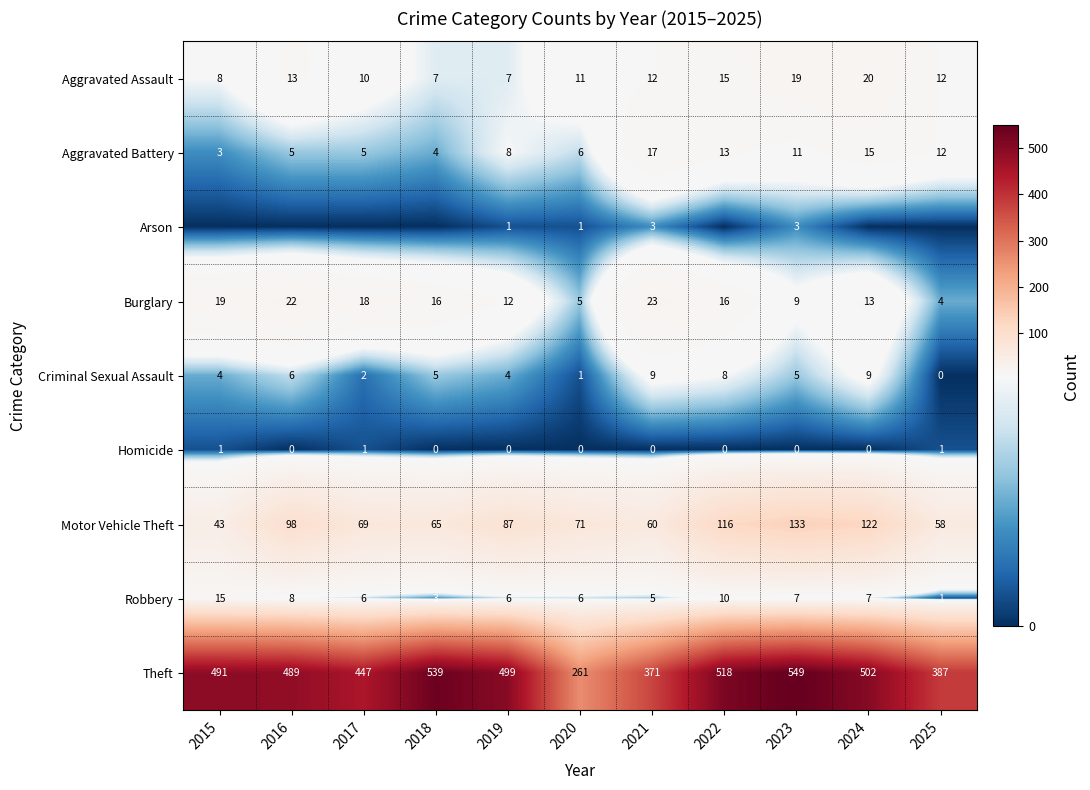

Is the value of Aggravated Battery at 2016 greater than the value of Homicide at 2023?

Yes